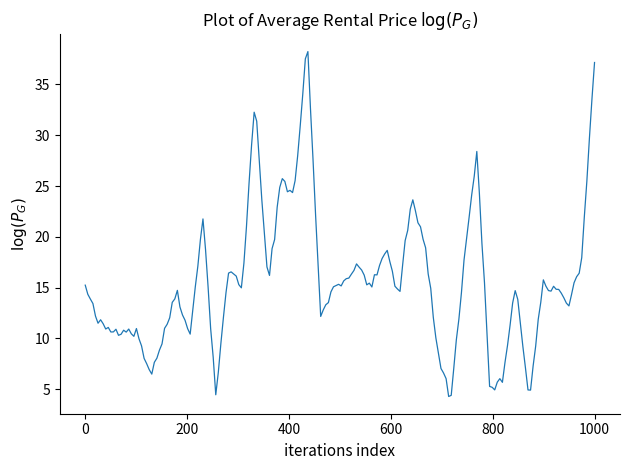

What is the greatest value displayed?

38.2